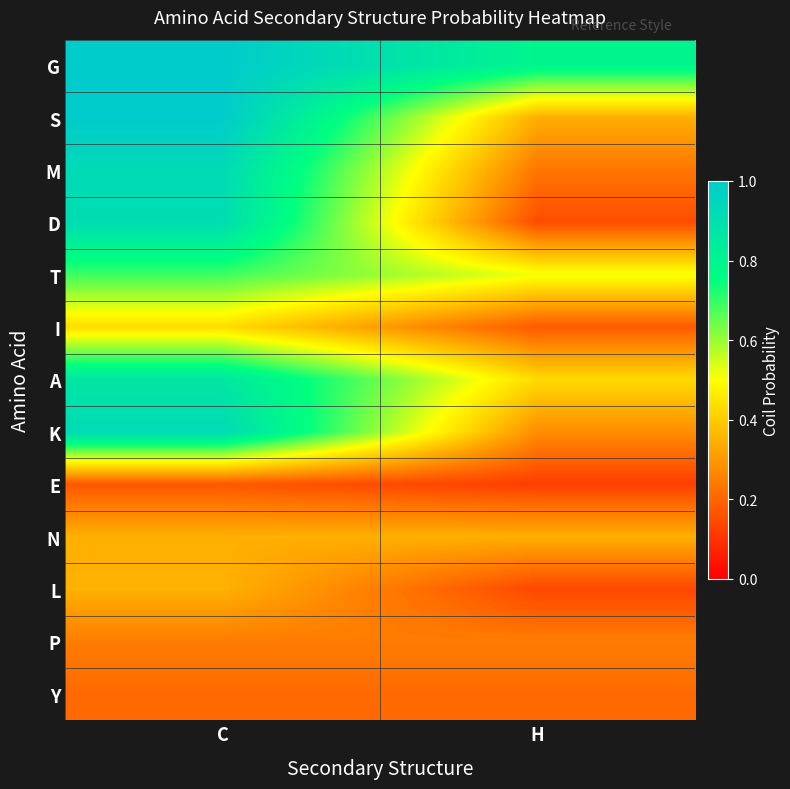

What is the maximum value shown in the chart?

1.0